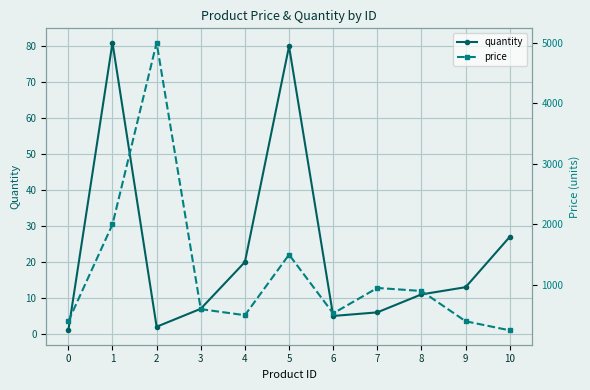

At how many categories does at least one series exceed 4897?

1